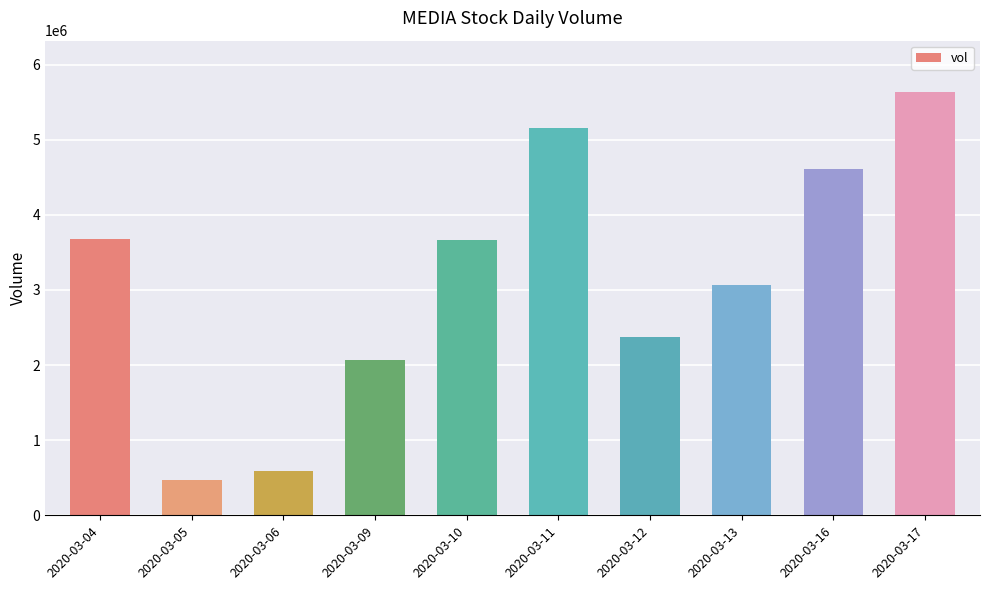

Approximately how many times larger is the value at 2020-03-16 compared to 2020-03-06?

7.8